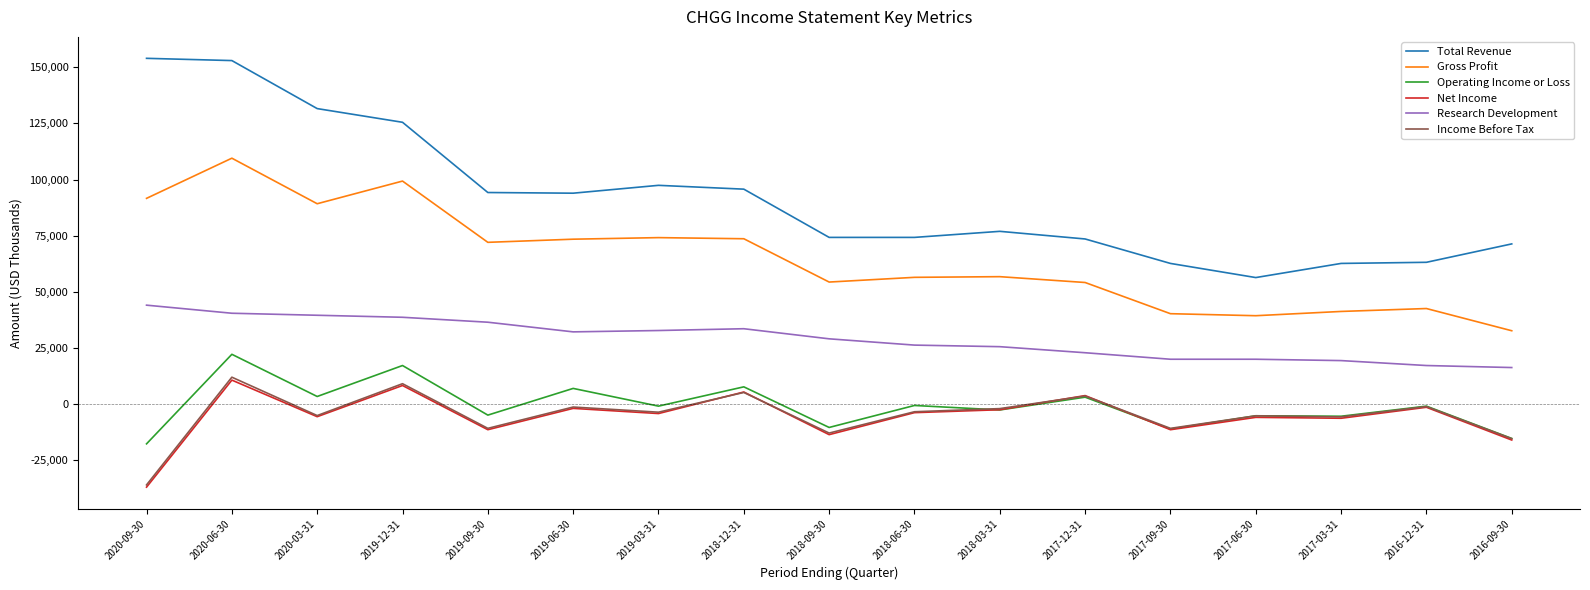

True or false: Gross Profit and Income Before Tax intersect in this chart.

False